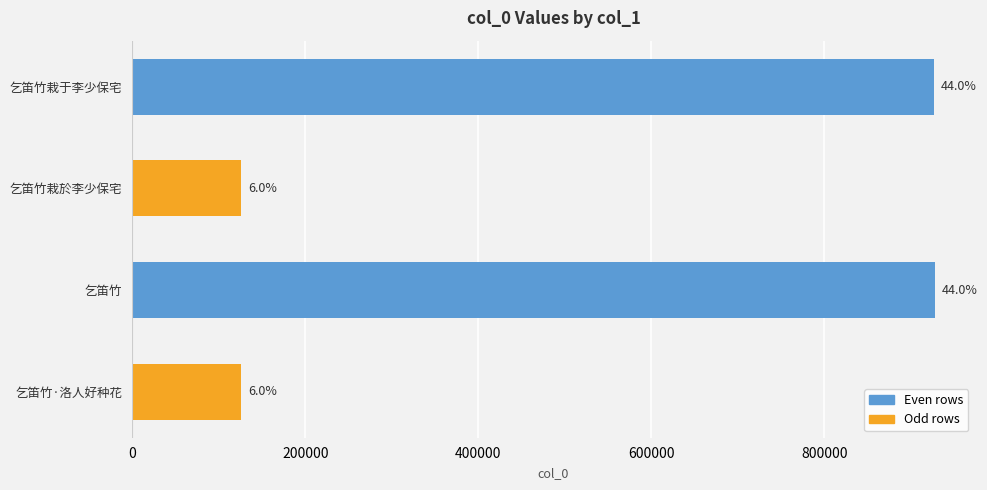

Are the bars horizontal?

Yes